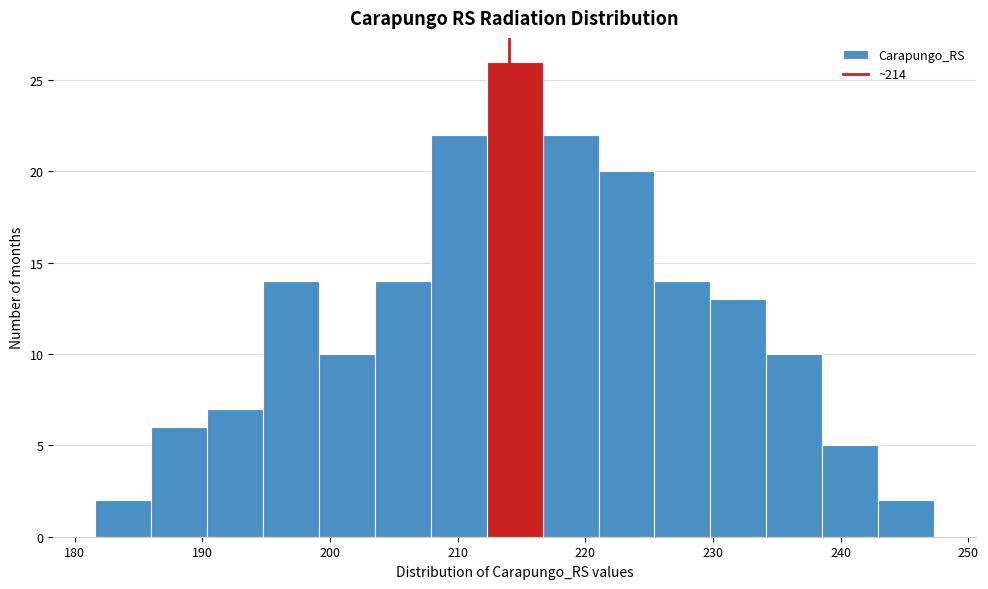

Reading left to right, list every bar in this chart as the range it spans on the x-axis followed by its height. Neither the bar edges nor the heights are printed on the chart, so give them approximately, as read against the axes.

182 to 186: 2
186 to 190: 6
190 to 195: 7
195 to 199: 14
199 to 204: 10
204 to 208: 14
208 to 212: 22
212 to 217: 26
217 to 221: 22
221 to 225: 20
225 to 230: 14
230 to 234: 13
234 to 239: 10
239 to 243: 5
243 to 247: 2